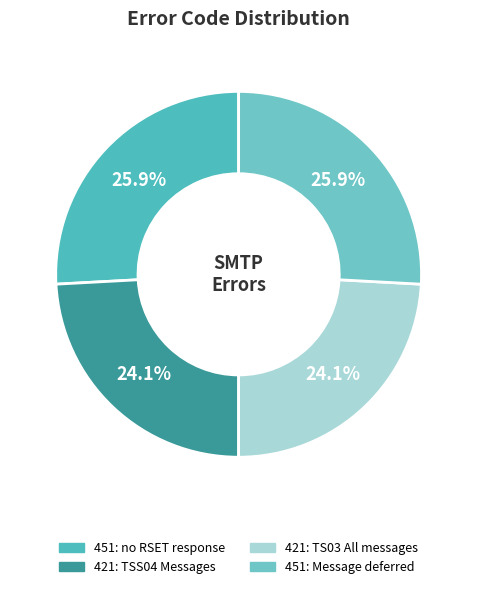

Do 421: TS03 All messages and 451: Message deferred together represent more than half of the pie?

No